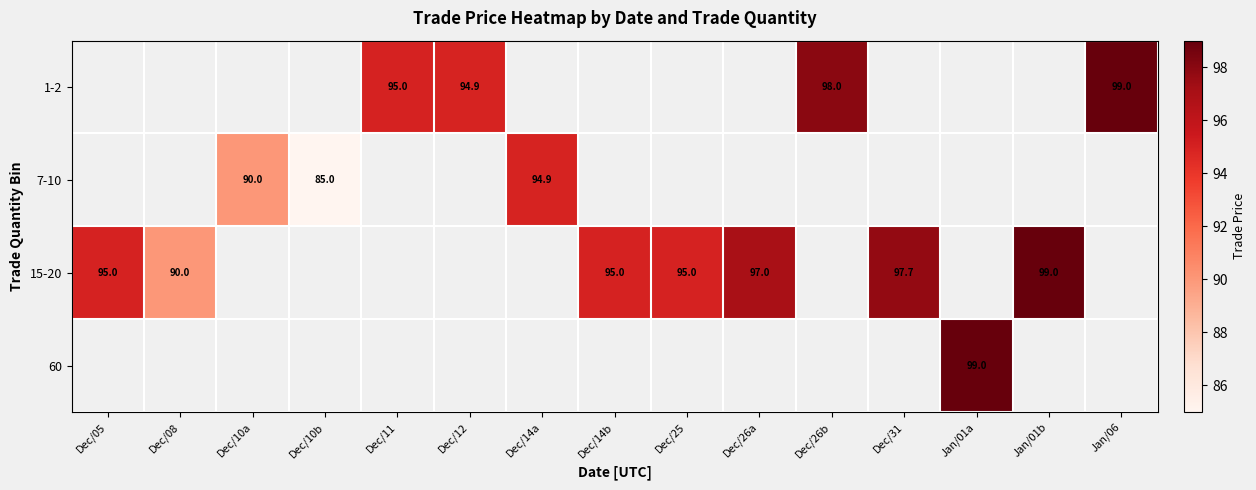

Is it true that 1-2 equals 98.0 at Dec/26b?

True